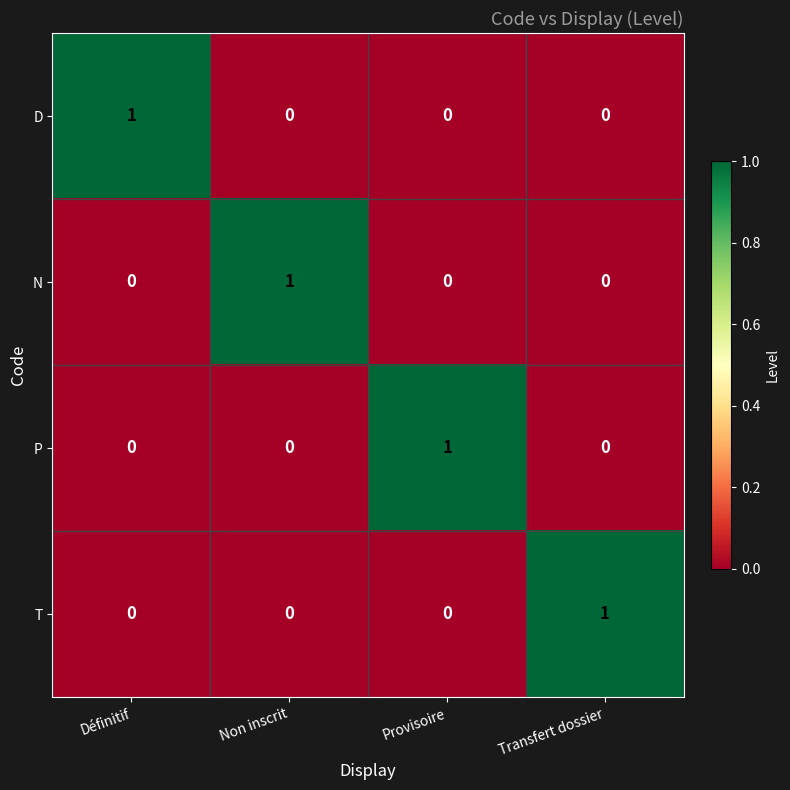

At how many categories does at least one series exceed 0?

4